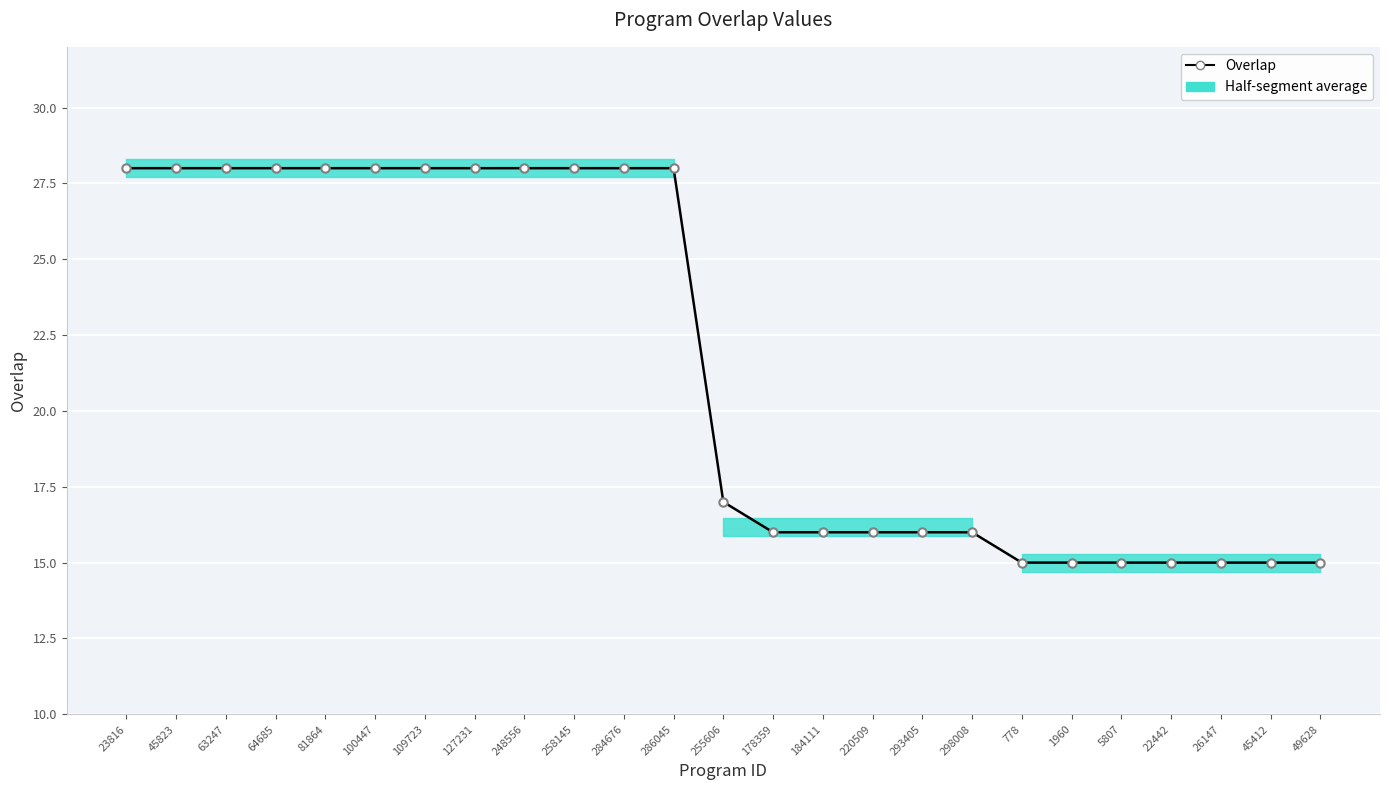

How many lines are shown in the chart?

1